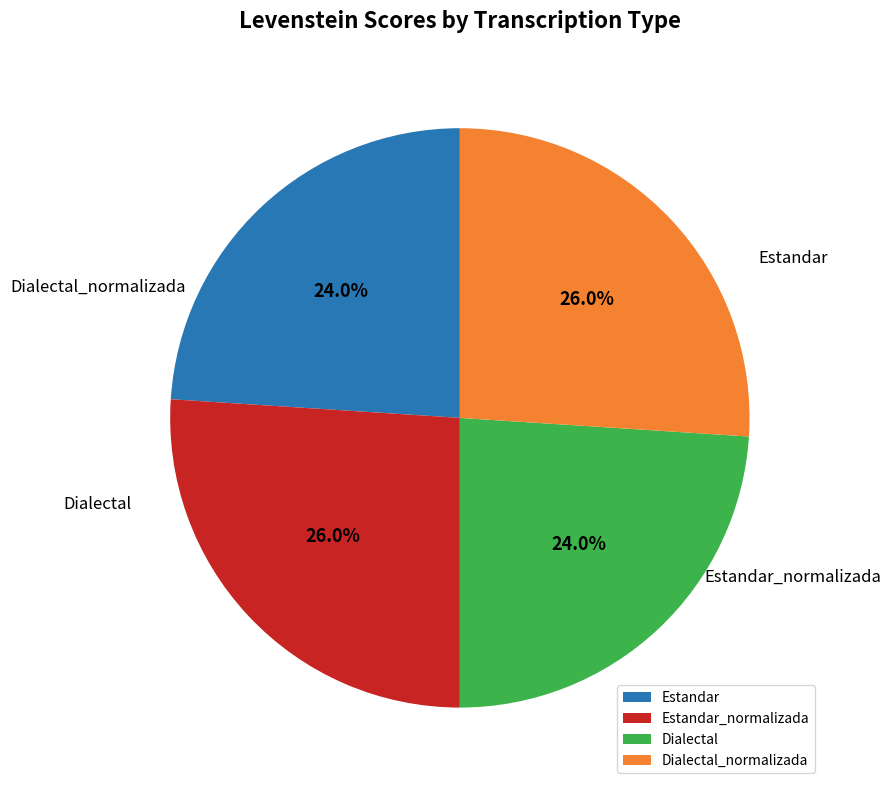

Rank the categories by value from highest to lowest.

Estandar_normalizada, Dialectal_normalizada, Estandar, Dialectal